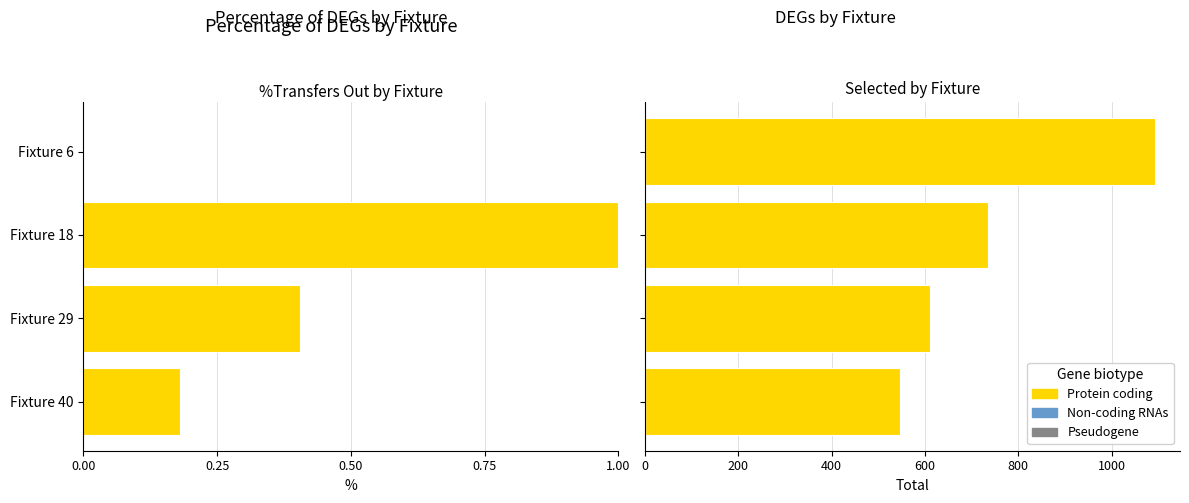

What is the greatest value displayed?

1092.0